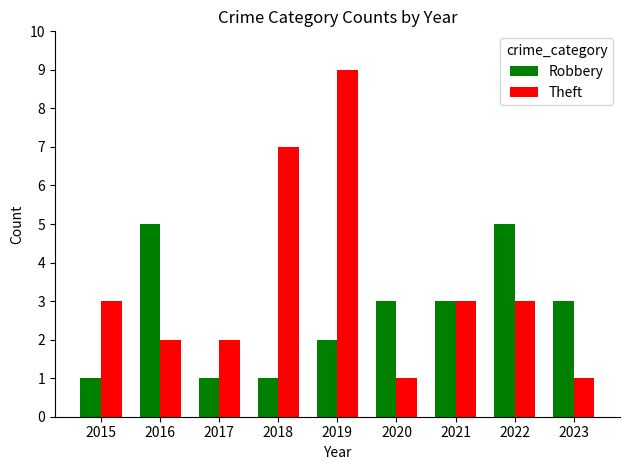

At which label does Robbery first exceed 3?

2016